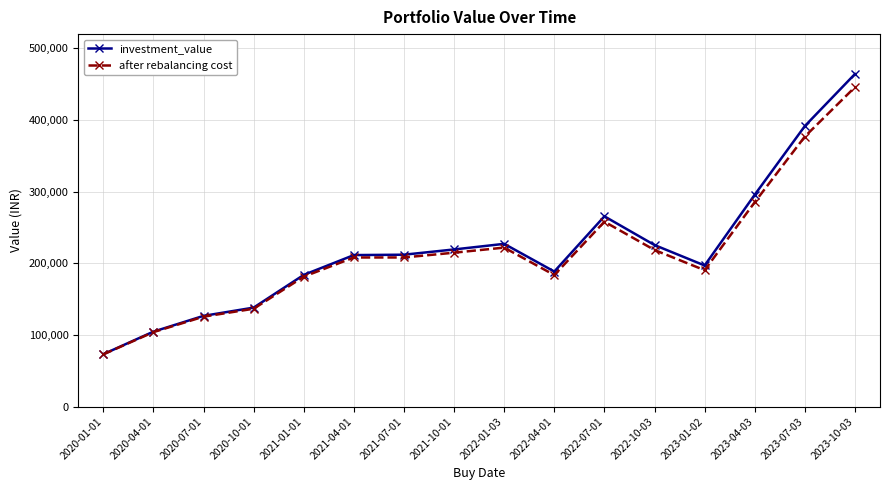

What is the difference between the maximum and minimum values in the investment_value series?

391096.3